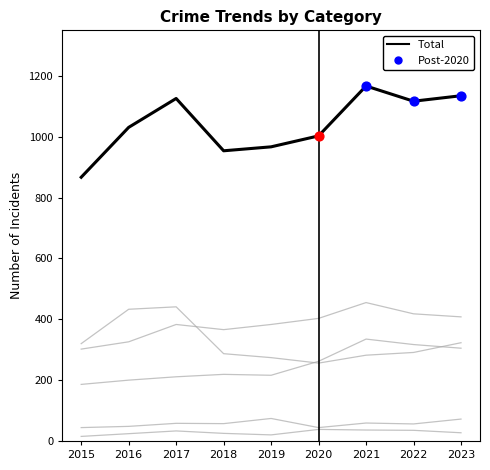

Is this an area chart (filled region under the line)?

No